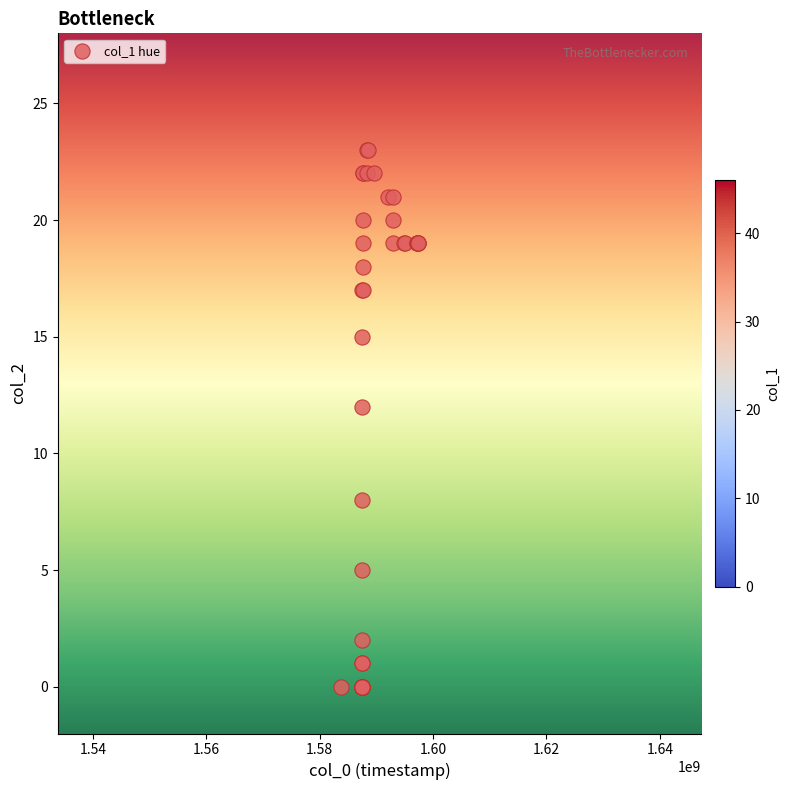

What Y value in the scatter plot is closest to 11?

12